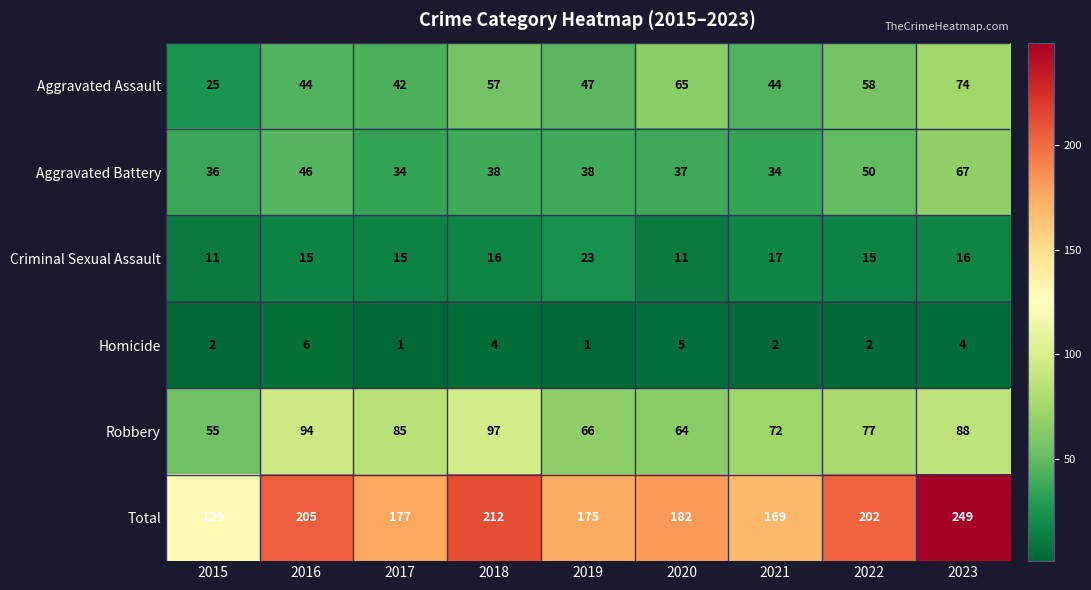

The Aggravated Assault series shows 44 at 2016. True or false?

True